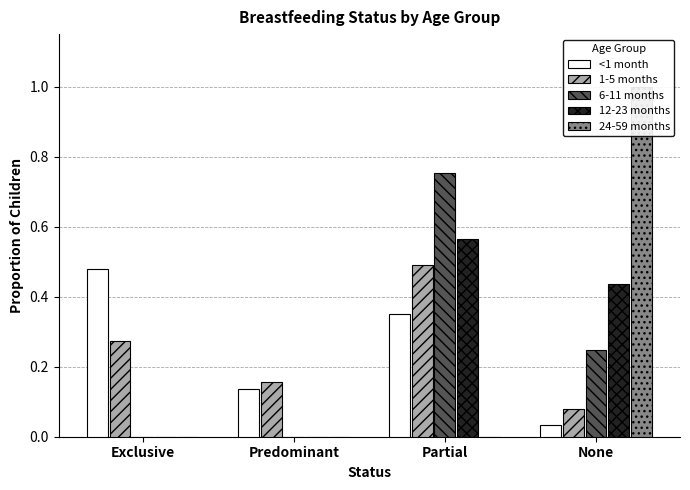

At which category is the sum across all series the highest?

Partial